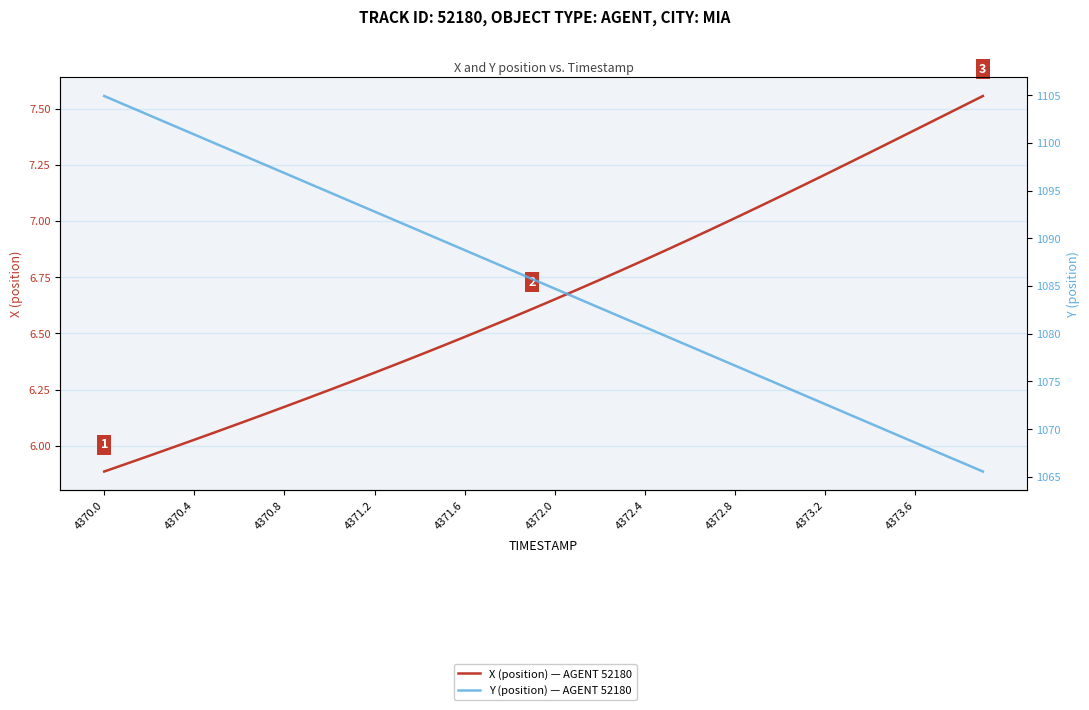

List the series in order of their peak value, highest first.

Y (position) — AGENT 52180, X (position) — AGENT 52180